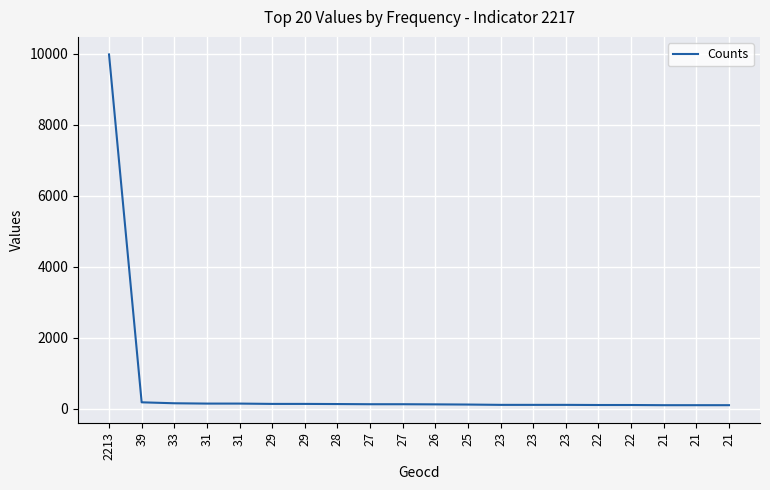

Does the chart have visible grid lines?

Yes